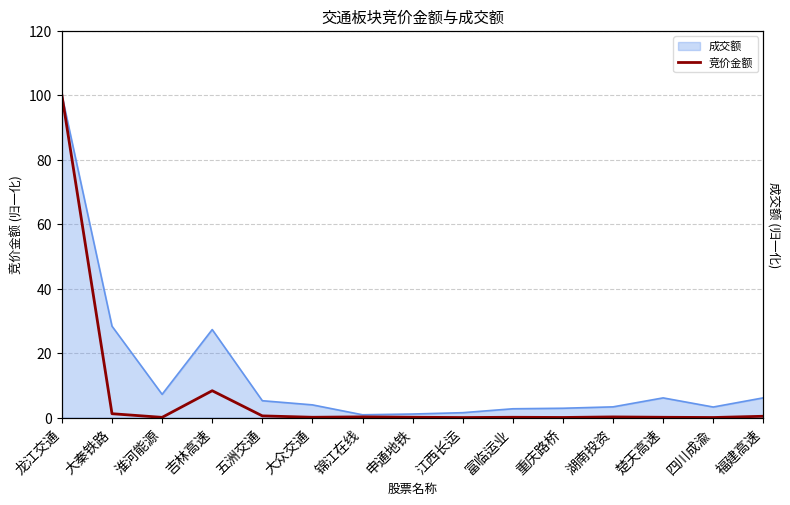

The value at 湖南投资 is 0.2. True or false?

True